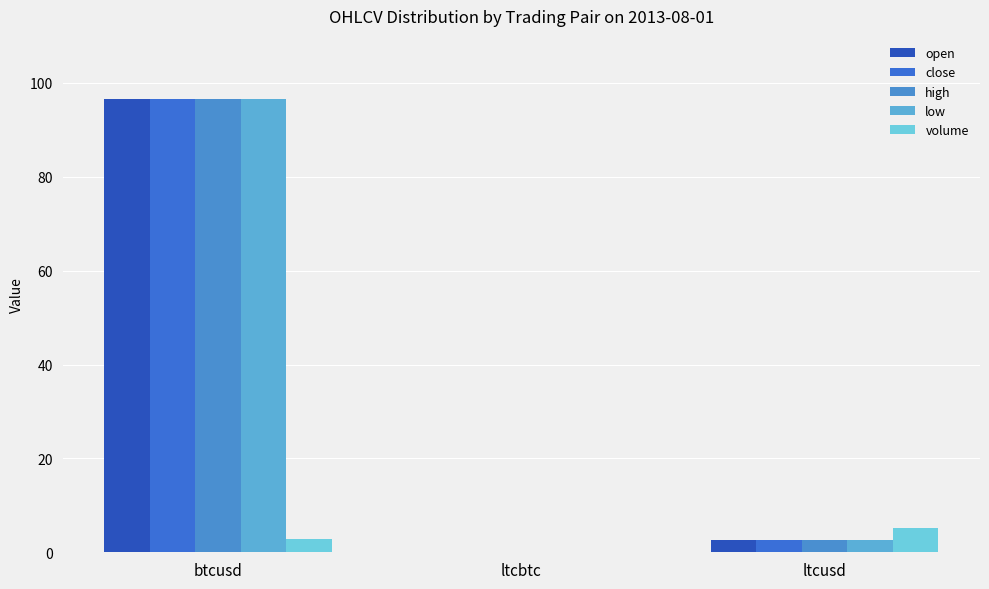

What position from the left is btcusd?

1